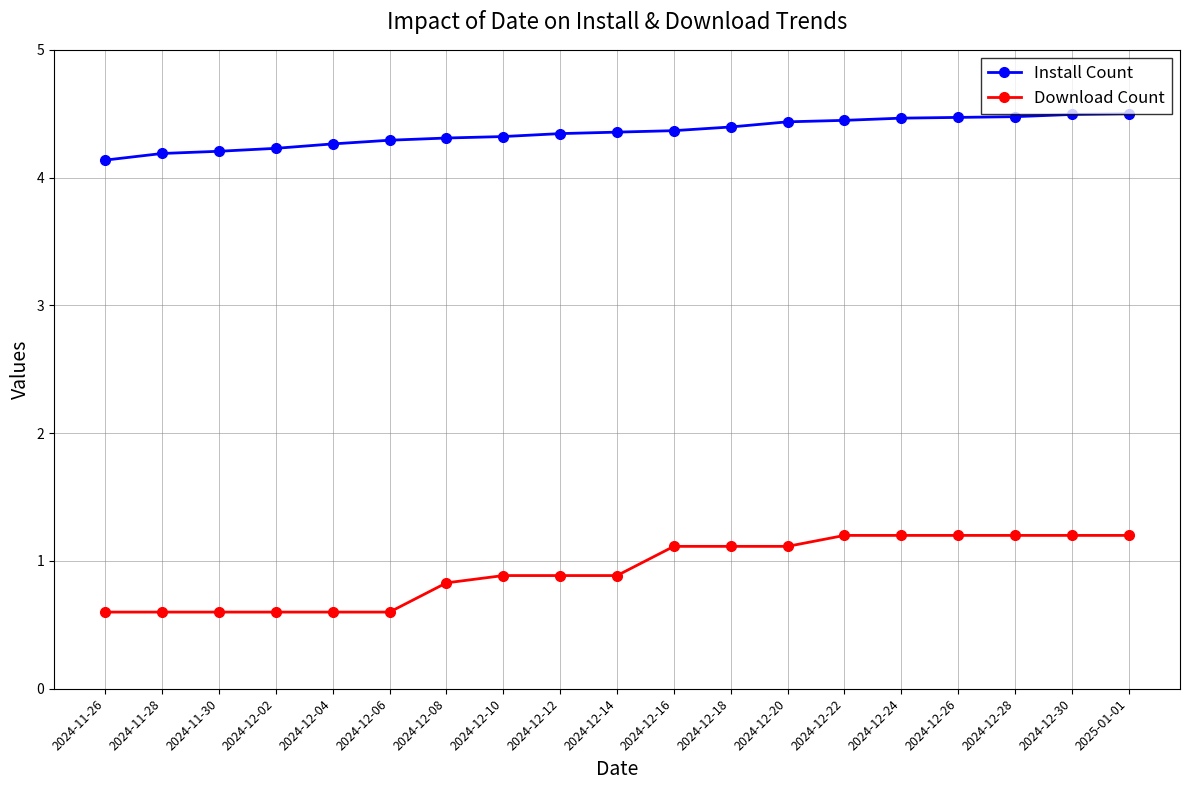

The value of Download Count at 2025-01-01 is 1.2. True or false?

True